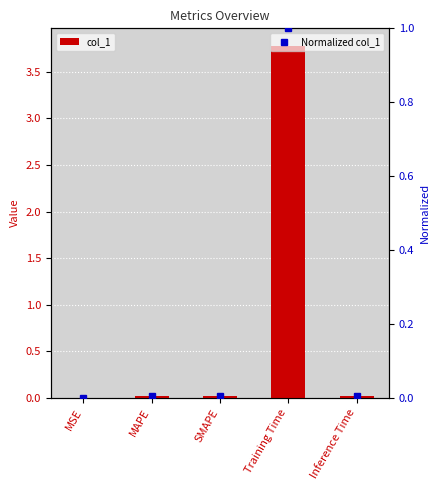

Is the value of Normalized col_1 at MSE greater than the value of col_1 at Inference Time?

No